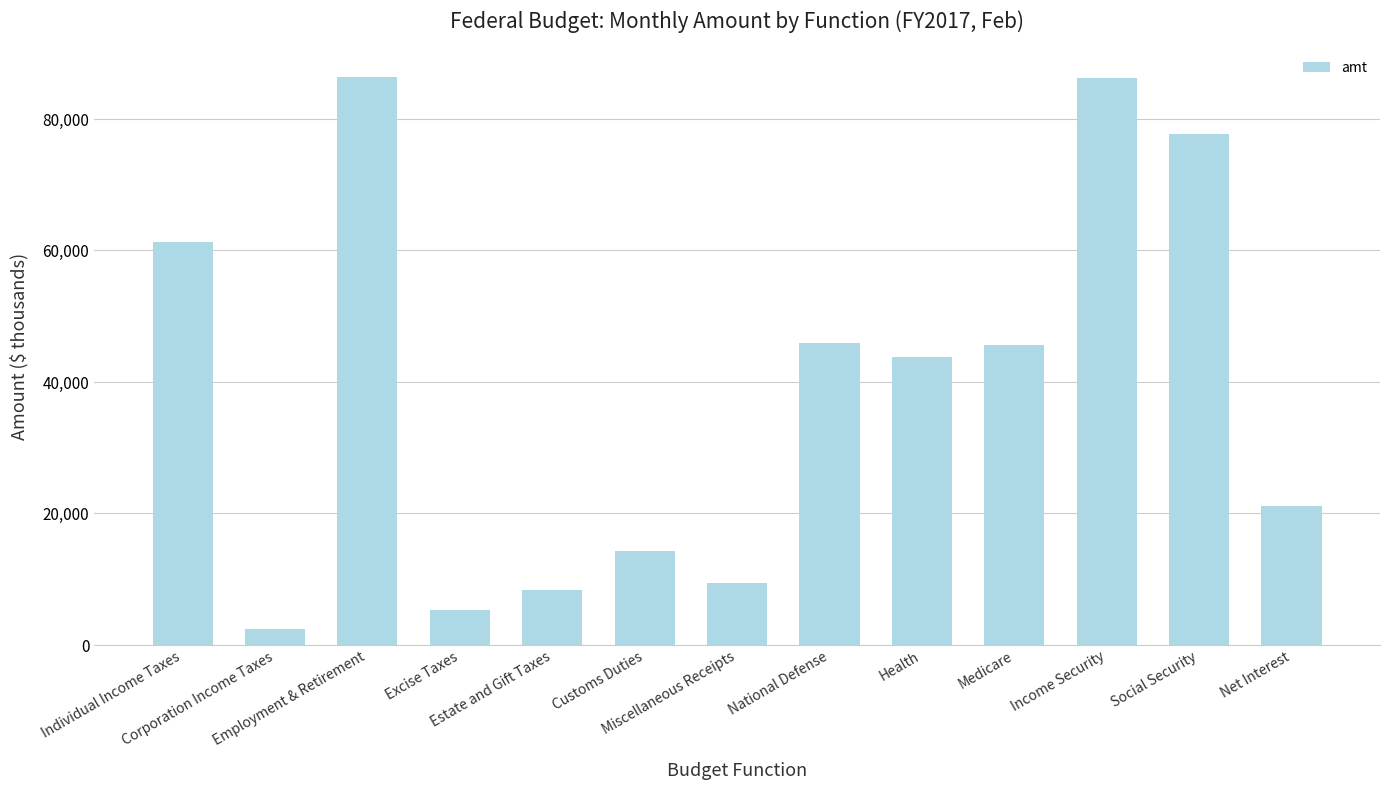

The chart shows a value of 140812 at Employment & Retirement. True or false?

False